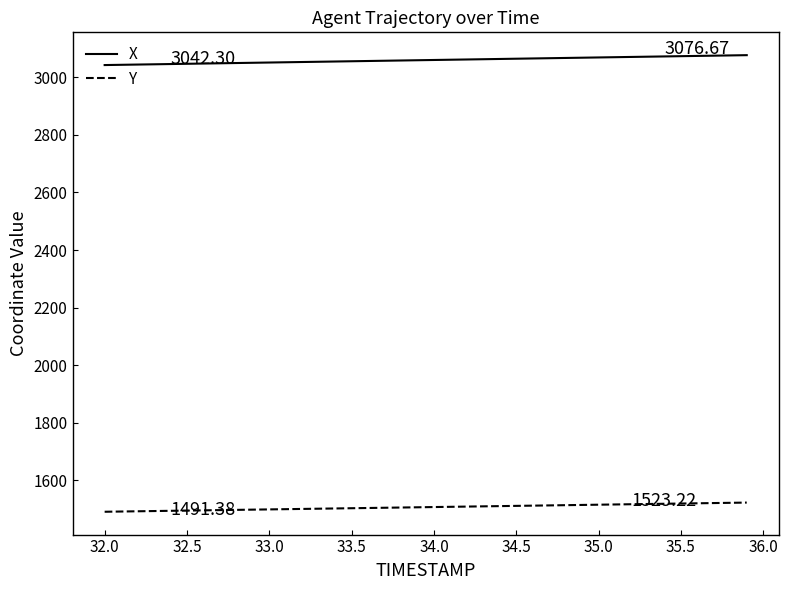

What is the difference between the second highest and minimum values in the X series?

33.5